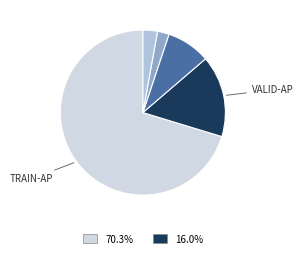

Rank the categories by value from highest to lowest.

train-ap, valid-ap, test-ap, test-loss, valid-loss